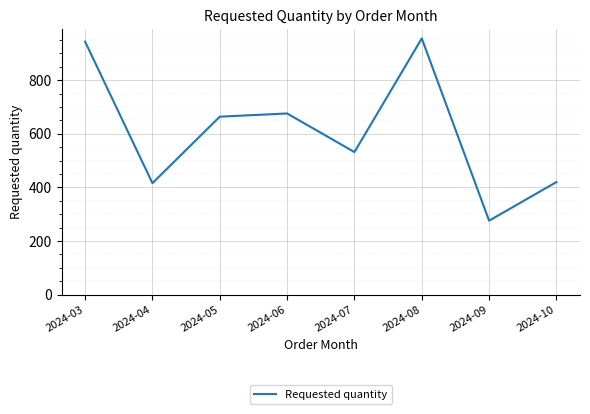

What is the change in value from 2024-03 to 2024-04?

-528